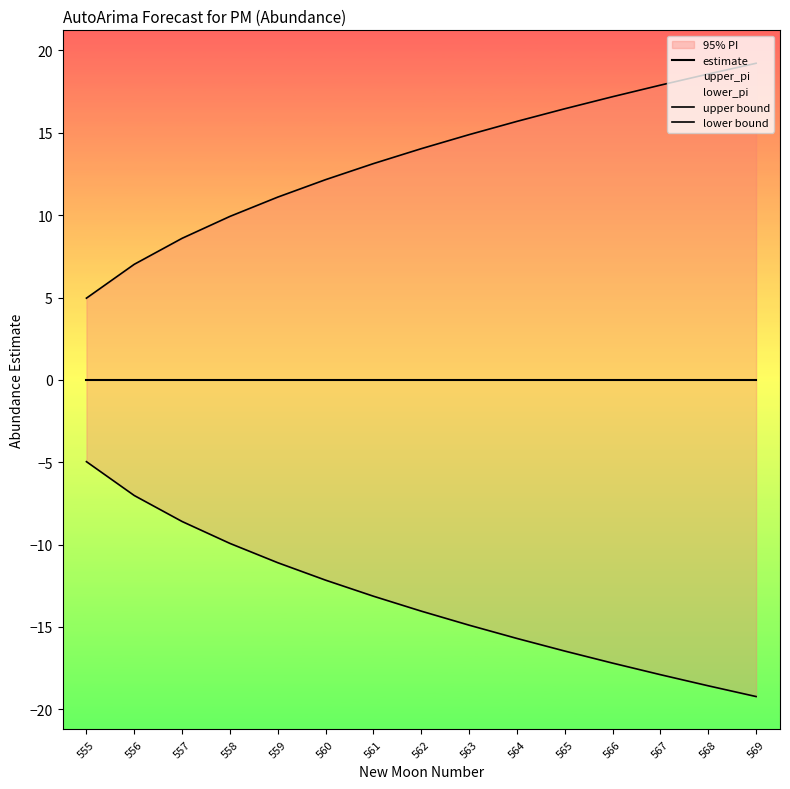

How many distinct data groups are displayed?

3